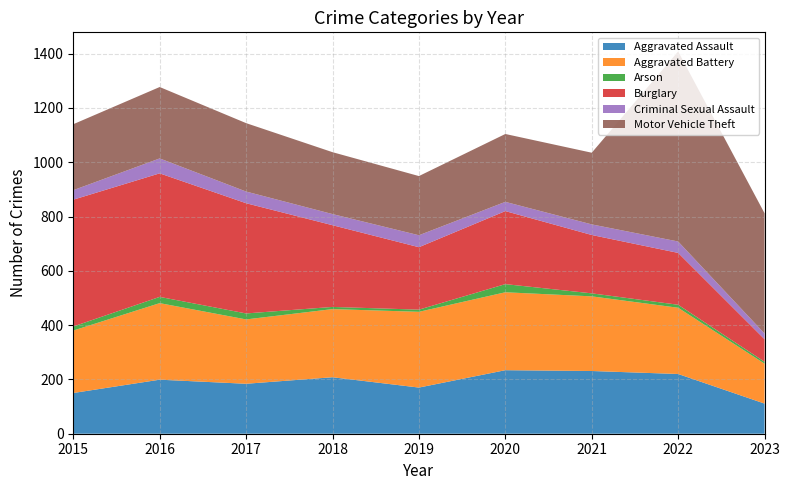

What are all the series names shown in the legend?

Aggravated Assault, Aggravated Battery, Arson, Burglary, Criminal Sexual Assault, Motor Vehicle Theft